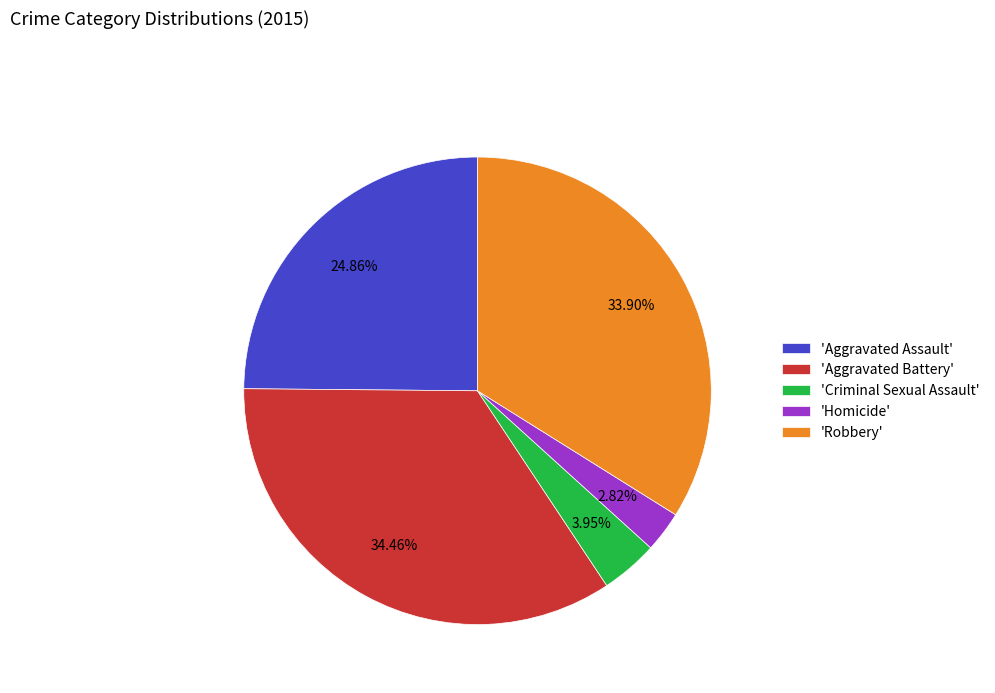

What is the largest slice in the pie chart?

'Aggravated Battery'